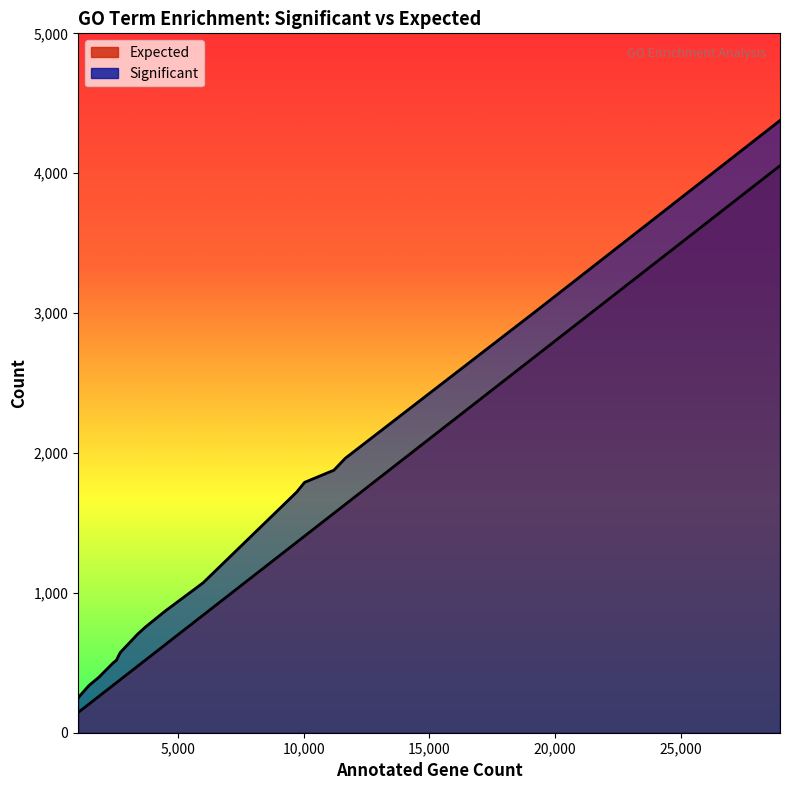

How many values in the Significant series exceed 705?

9